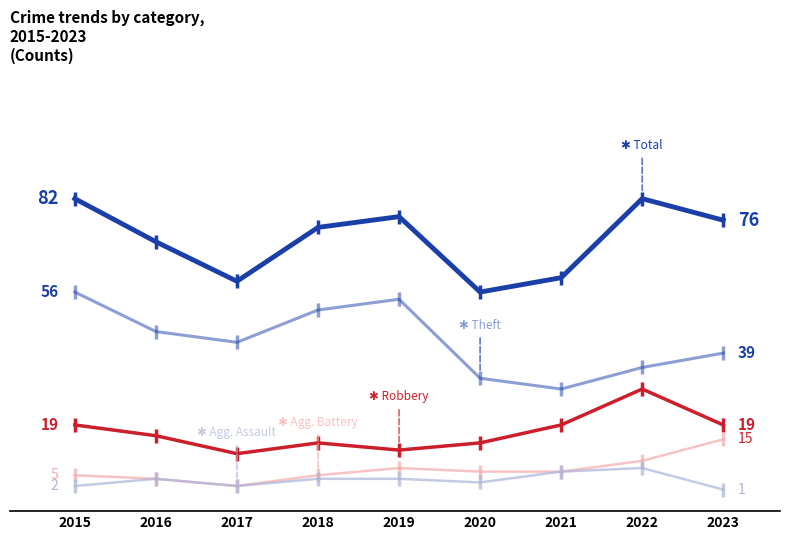

Is this an area chart (filled region under the line)?

No